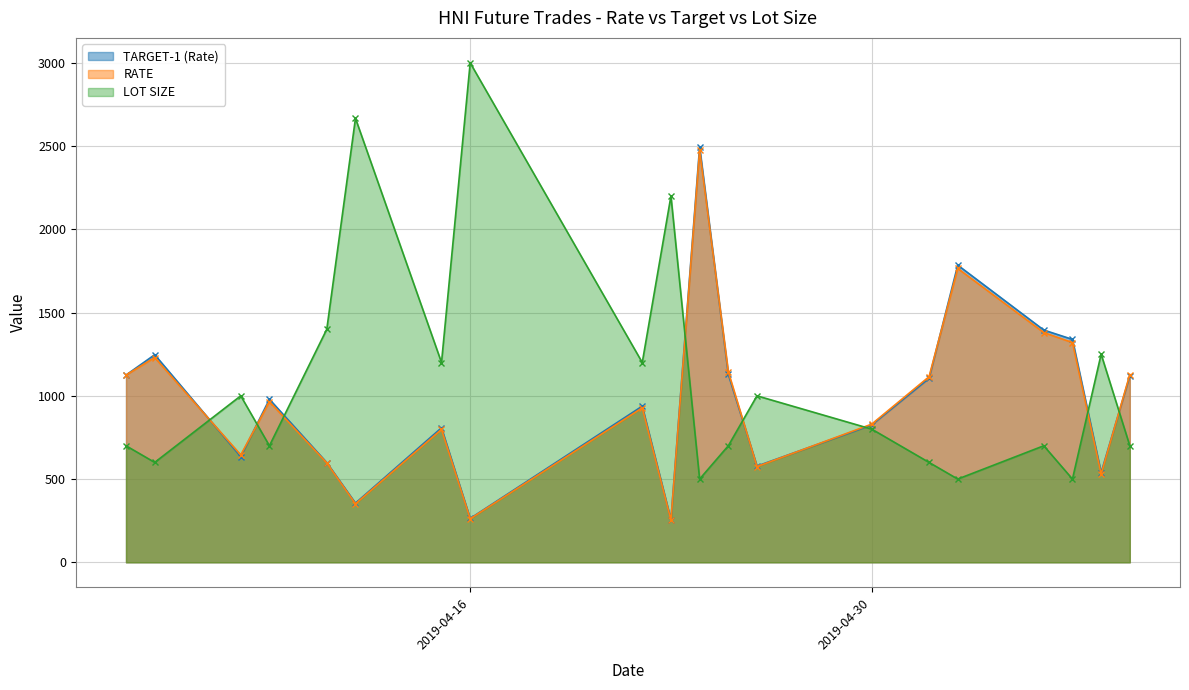

Reading left to right, extract all data points from this chart.

TARGET-1 (Rate): 2019-05-09=1120.0	2019-05-08=539.0	2019-05-07=1339.0	2019-05-06=1395.0	2019-05-03=1785.0	2019-05-02=1105.0	2019-04-30=825.0	2019-04-26=578.0	2019-04-25=1129.0	2019-04-24=2495.0	2019-04-23=255.5	2019-04-22=938.0	2019-04-16=263.5	2019-04-15=808.0	2019-04-12=355.5	2019-04-11=599.0	2019-04-09=979.5	2019-04-08=635.0	2019-04-05=1247.0	2019-04-04=1125.0
RATE: 2019-05-09=1128.0	2019-05-08=530.0	2019-05-07=1320.0	2019-05-06=1380.0	2019-05-03=1765.0	2019-05-02=1115.0	2019-04-30=830.0	2019-04-26=575.0	2019-04-25=1144.0	2019-04-24=2475.0	2019-04-23=253.0	2019-04-22=928.0	2019-04-16=261.5	2019-04-15=798.0	2019-04-12=351.5	2019-04-11=597.0	2019-04-09=965.0	2019-04-08=645.0	2019-04-05=1230.0	2019-04-04=1125.0
LOT SIZE: 2019-05-09=700.0	2019-05-08=1250.0	2019-05-07=500.0	2019-05-06=700.0	2019-05-03=500.0	2019-05-02=600.0	2019-04-30=800.0	2019-04-26=1000.0	2019-04-25=700.0	2019-04-24=500.0	2019-04-23=2200.0	2019-04-22=1200.0	2019-04-16=3000.0	2019-04-15=1200.0	2019-04-12=2667.0	2019-04-11=1400.0	2019-04-09=700.0	2019-04-08=1000.0	2019-04-05=600.0	2019-04-04=700.0